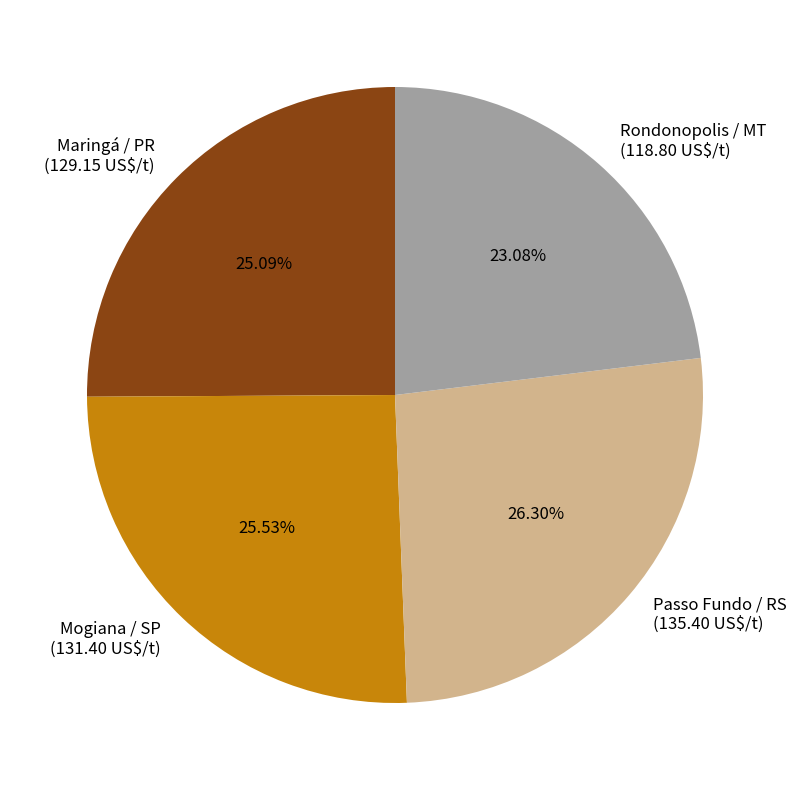

To the nearest percent, what percentage of the pie is Rondonopolis / MT?

23%